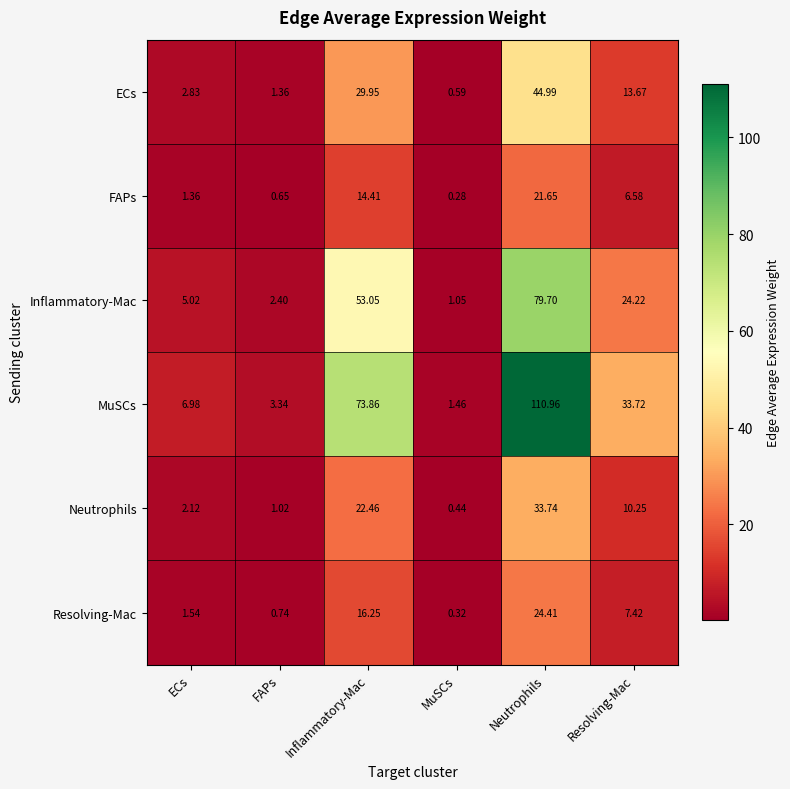

Which series has the largest total across all categories?

MuSCs